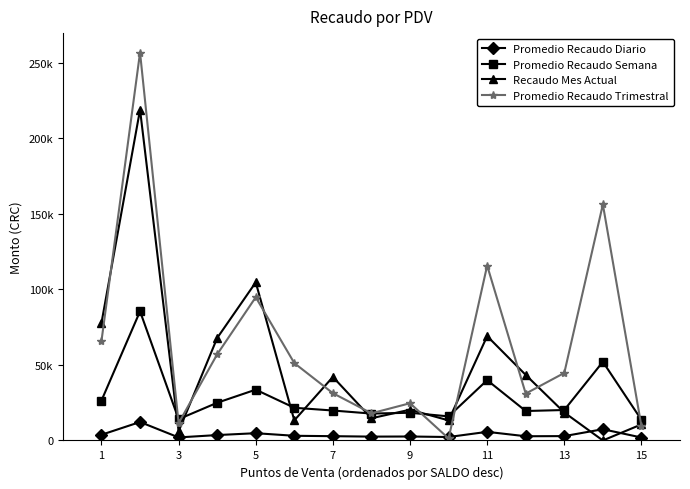

What are all the series names shown in the legend?

Promedio Recaudo Diario, Promedio Recaudo Semana, Recaudo Mes Actual, Promedio Recaudo Trimestral